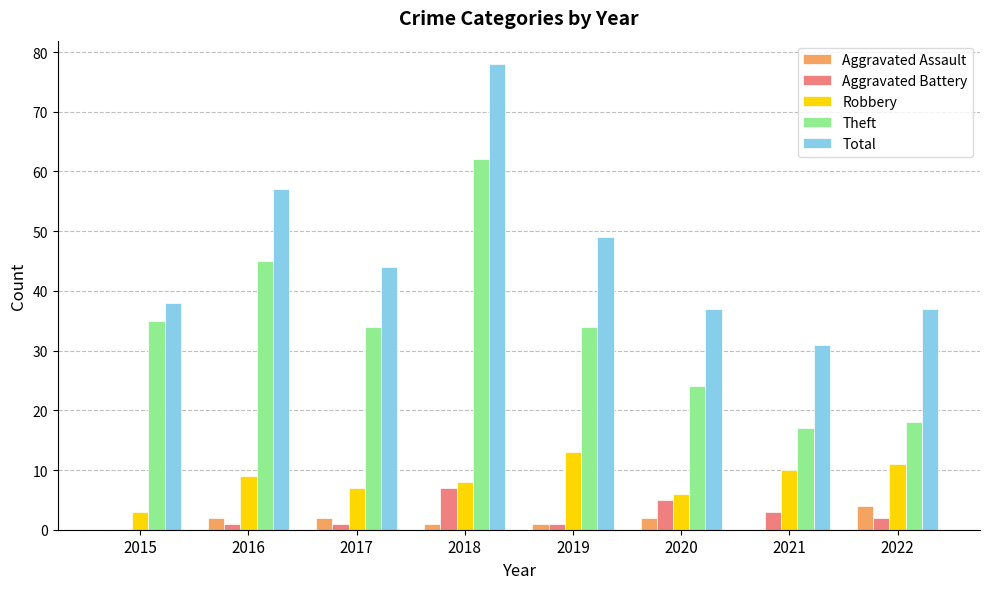

Is the value of Aggravated Battery at 2021 greater than the value of Robbery at 2022?

No